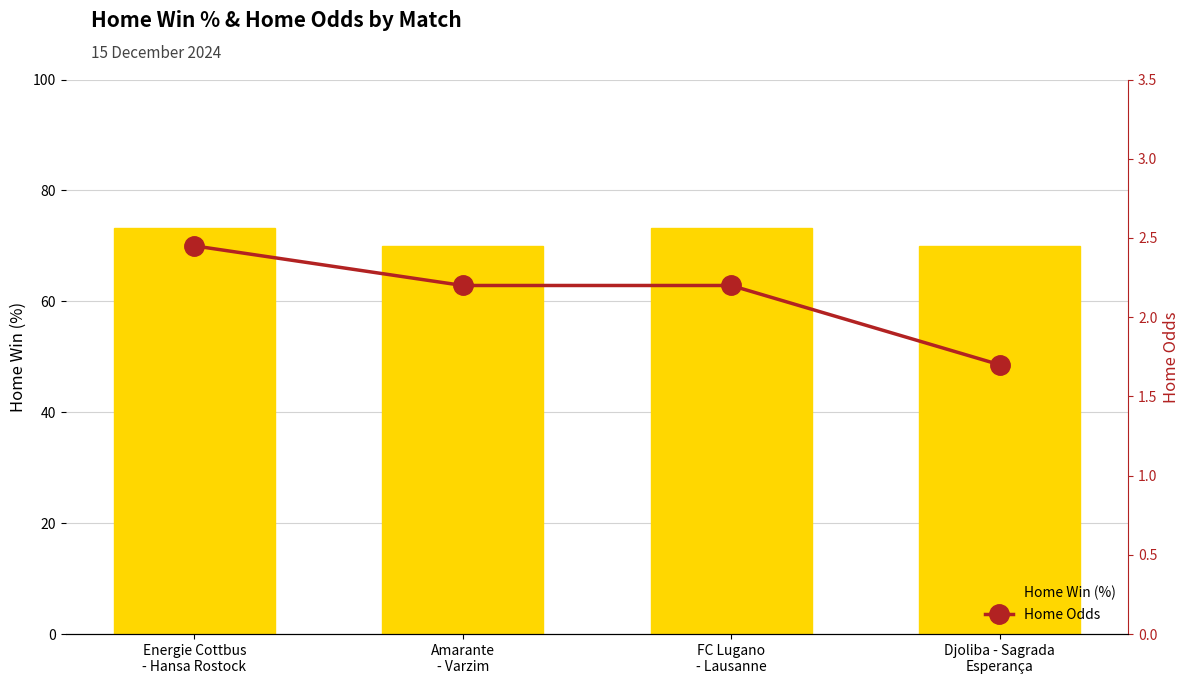

The value of Home Odds at Amarante
- Varzim is 2.2. True or false?

True